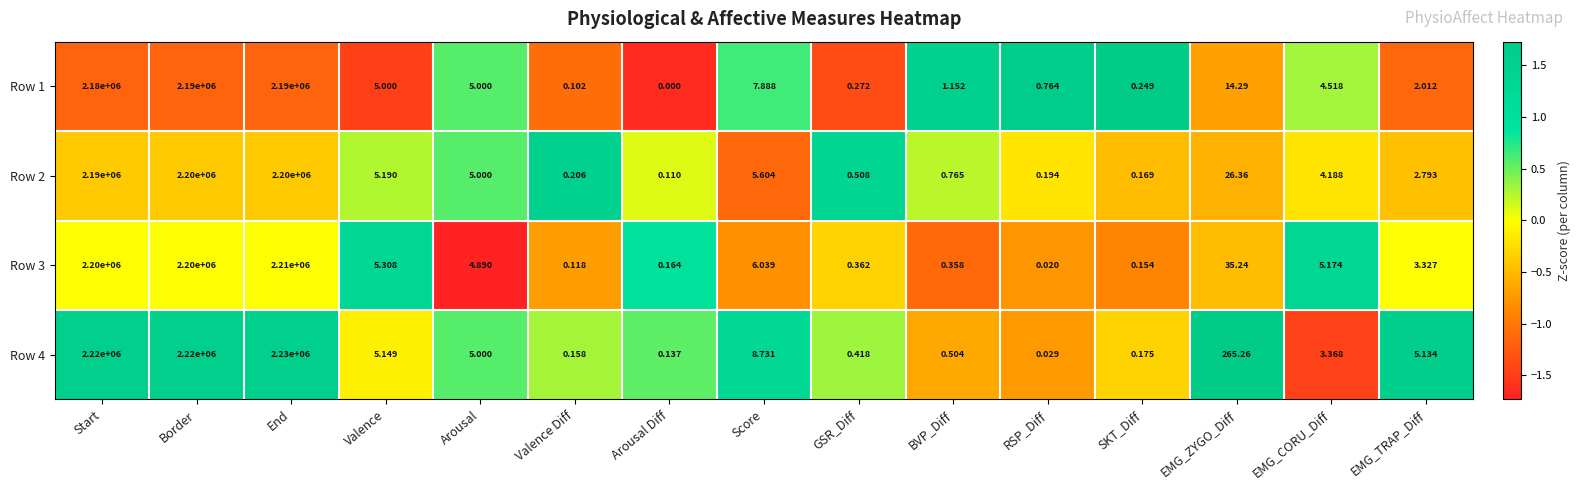

At which category is the sum across all series the highest?

End